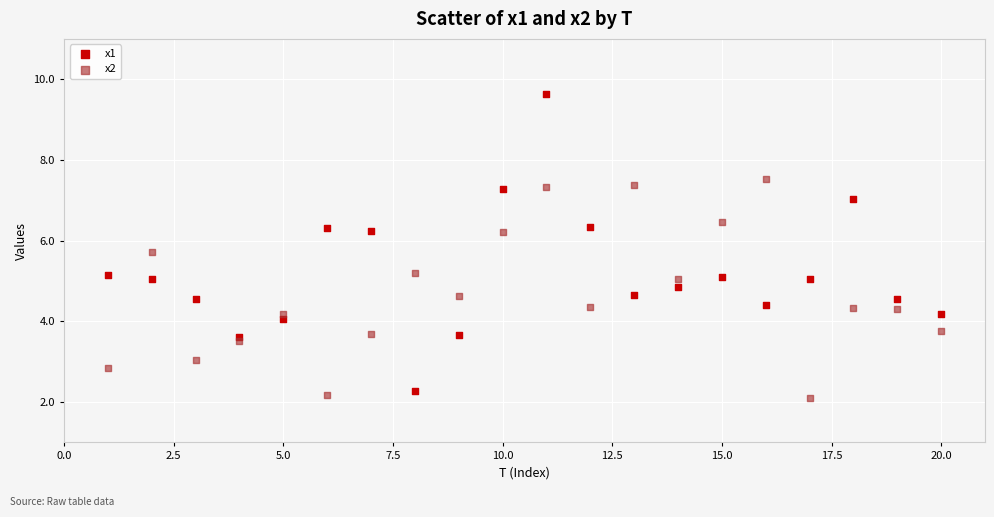

What is the X range (max minus min) for the scatter plot?

19.0